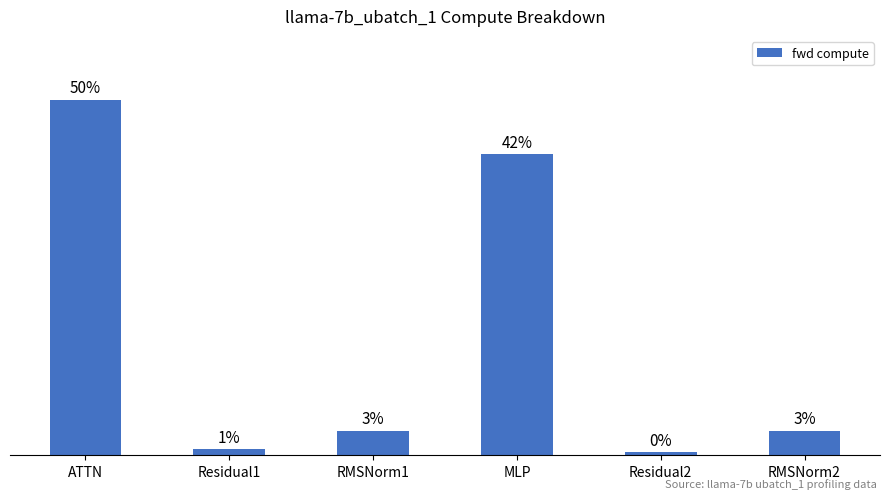

Rank the categories by value from highest to lowest.

ATTN, MLP, RMSNorm1, RMSNorm2, Residual1, Residual2